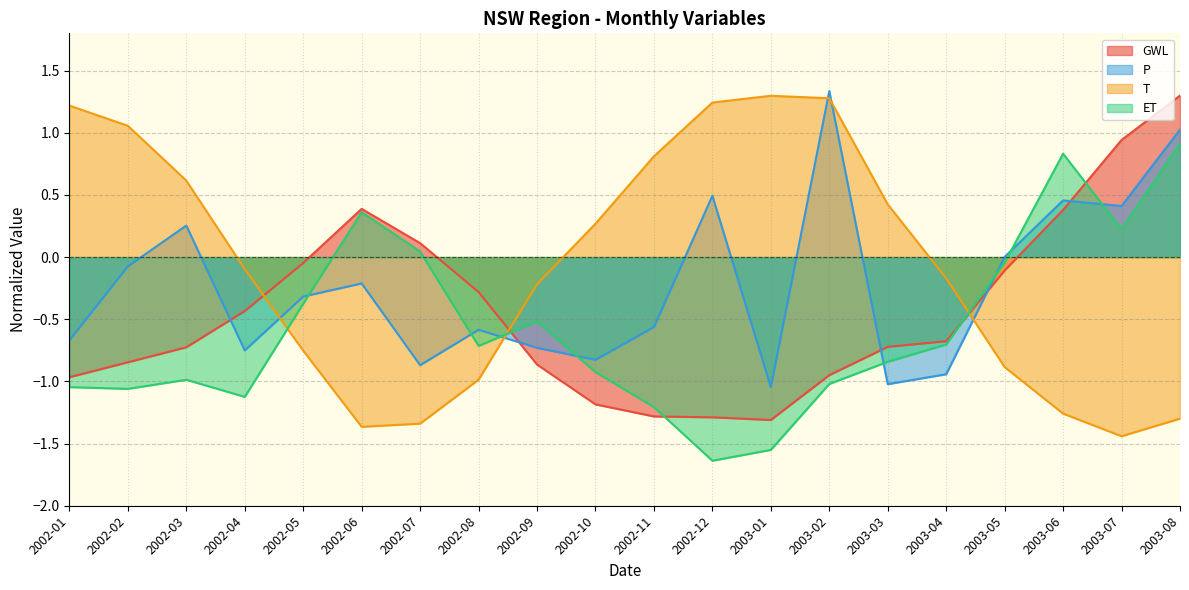

What is the difference between the T values at 2002-05 and 2003-01?

2.0